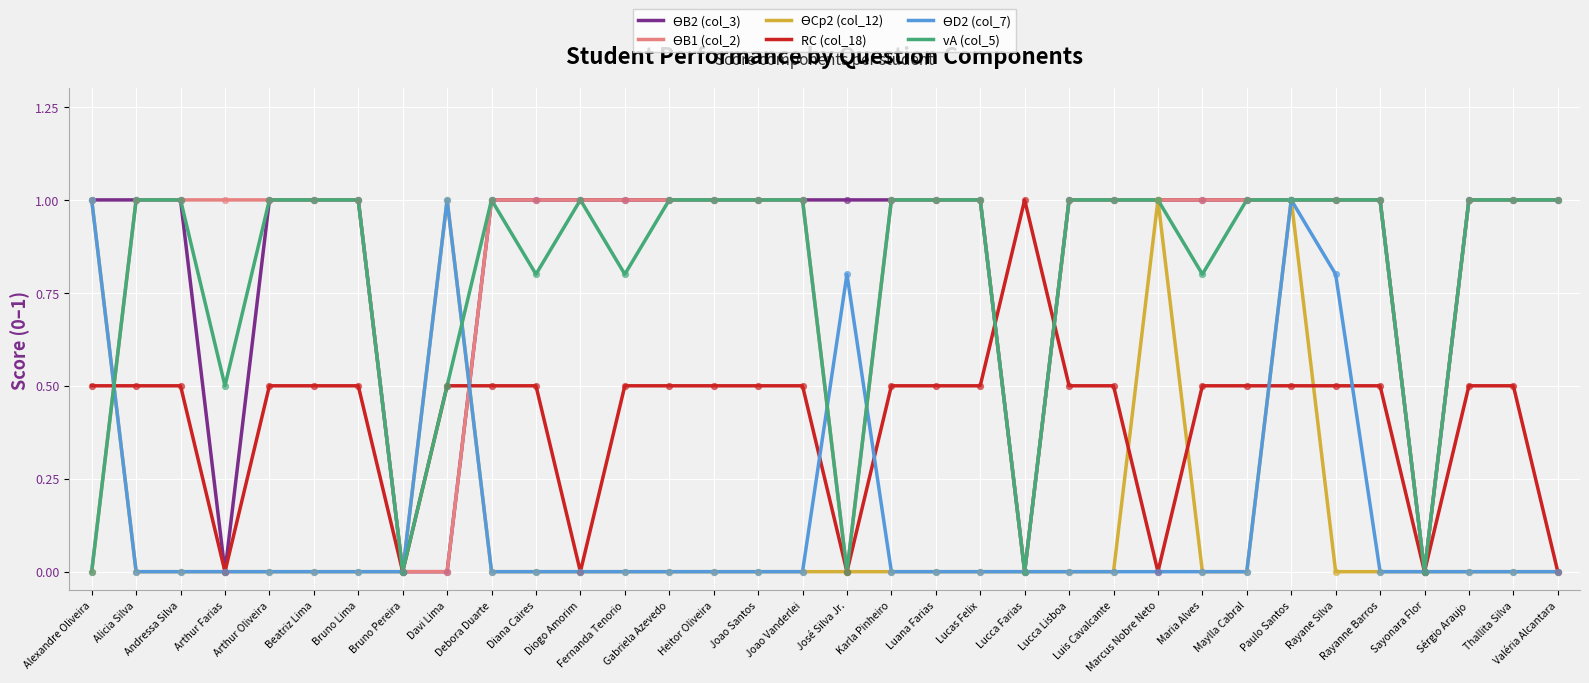

What is the total value across all series at Diana Caires?

3.3